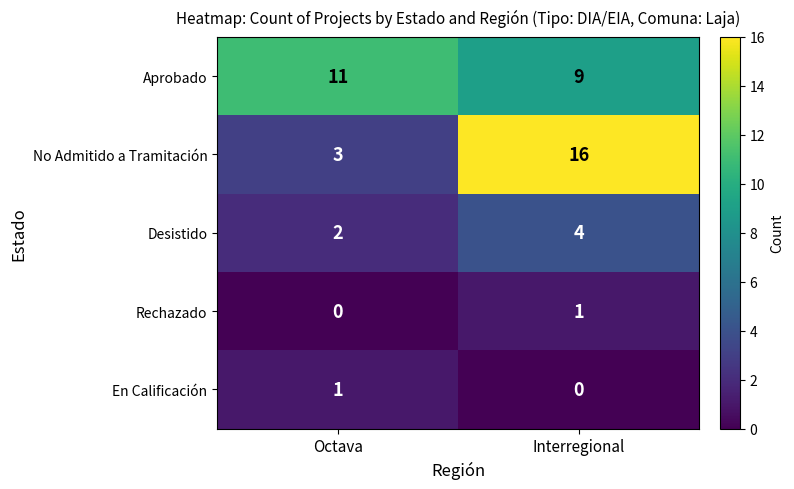

What is the average value of the Aprobado series?

10